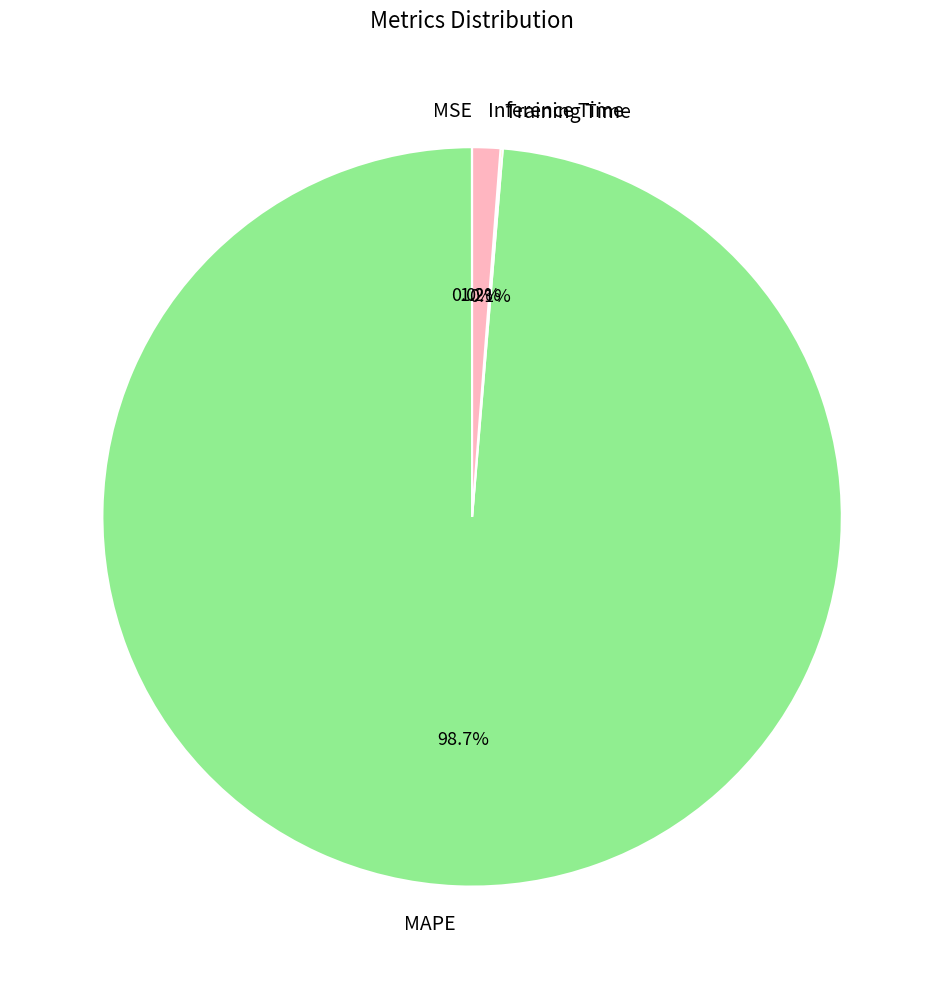

Which slice represents more than half of the pie?

MAPE